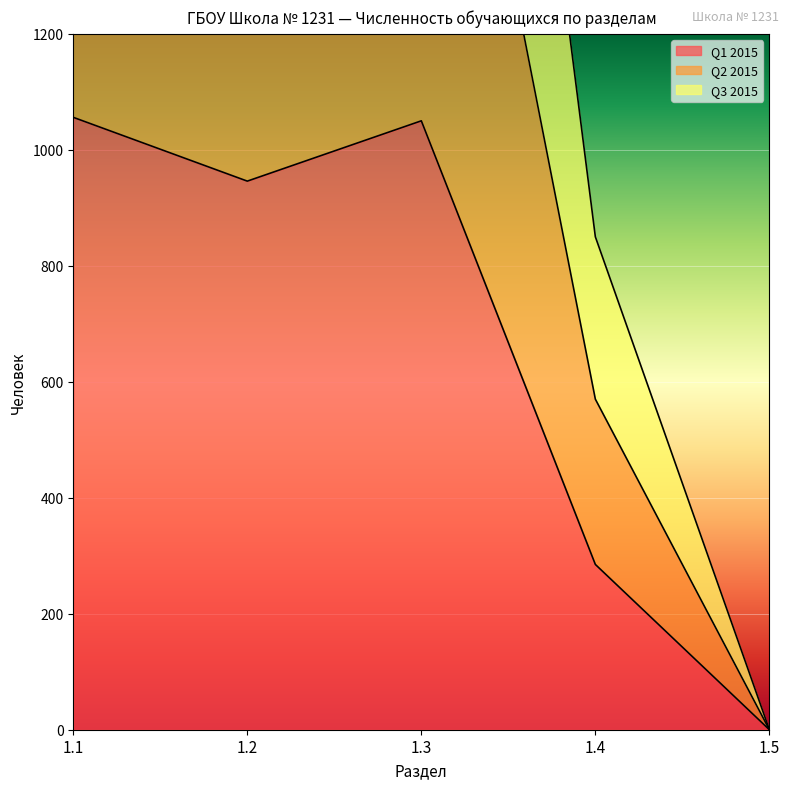

At how many categories does at least one series exceed 845?

4